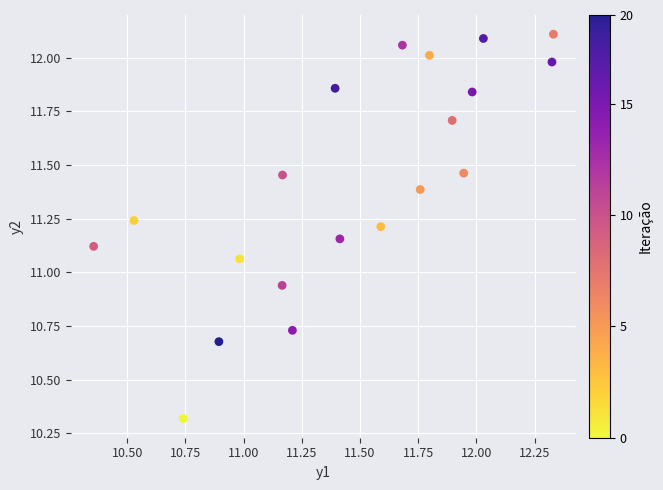

What is the range of X values (max minus min)?

2.0